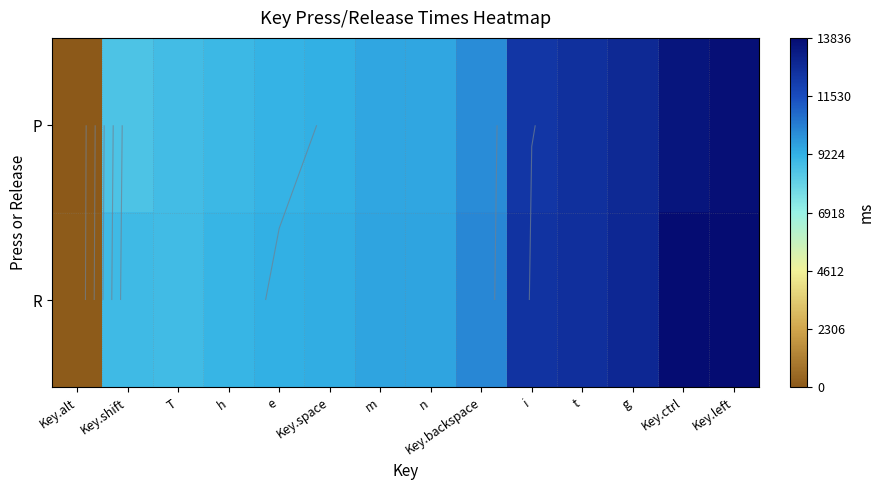

The P series shows 2278 at e. True or false?

False